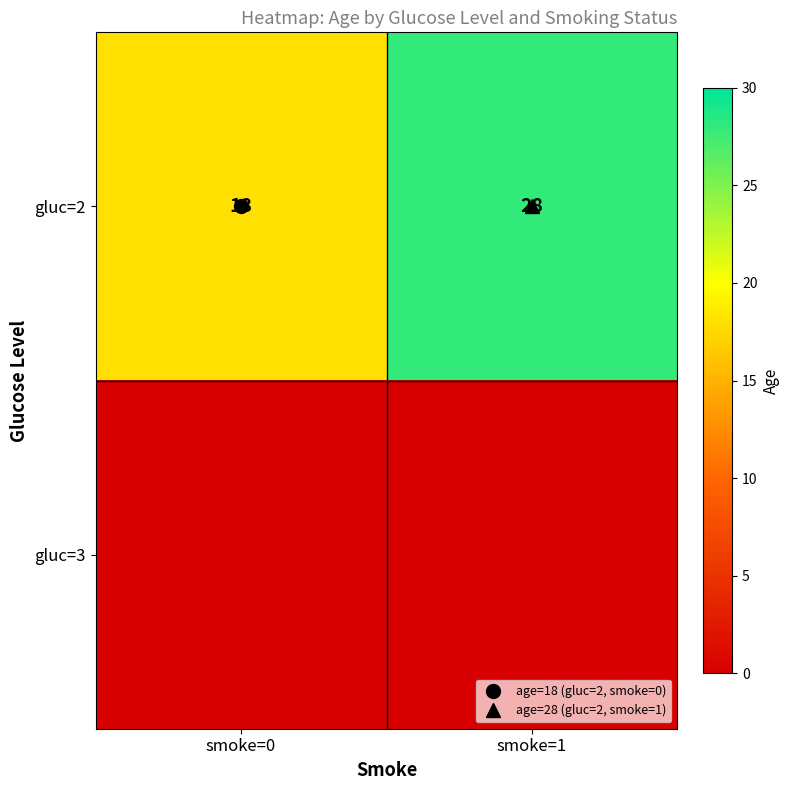

Which label corresponds to the largest value in the chart?

smoke=1